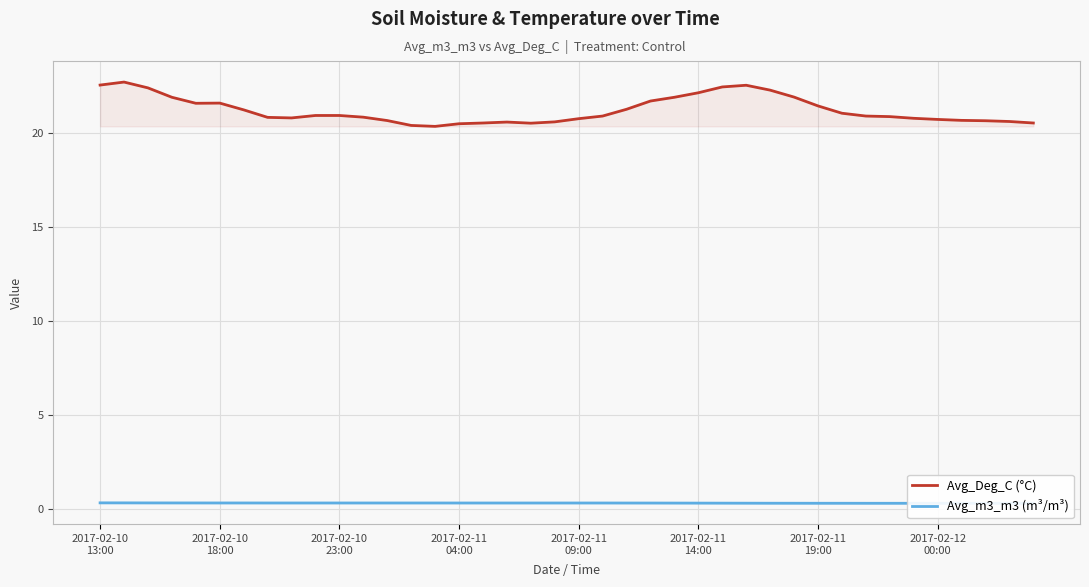

True or false: Avg_m3_m3 (m³/m³) has more than 0 interior local peaks.

False